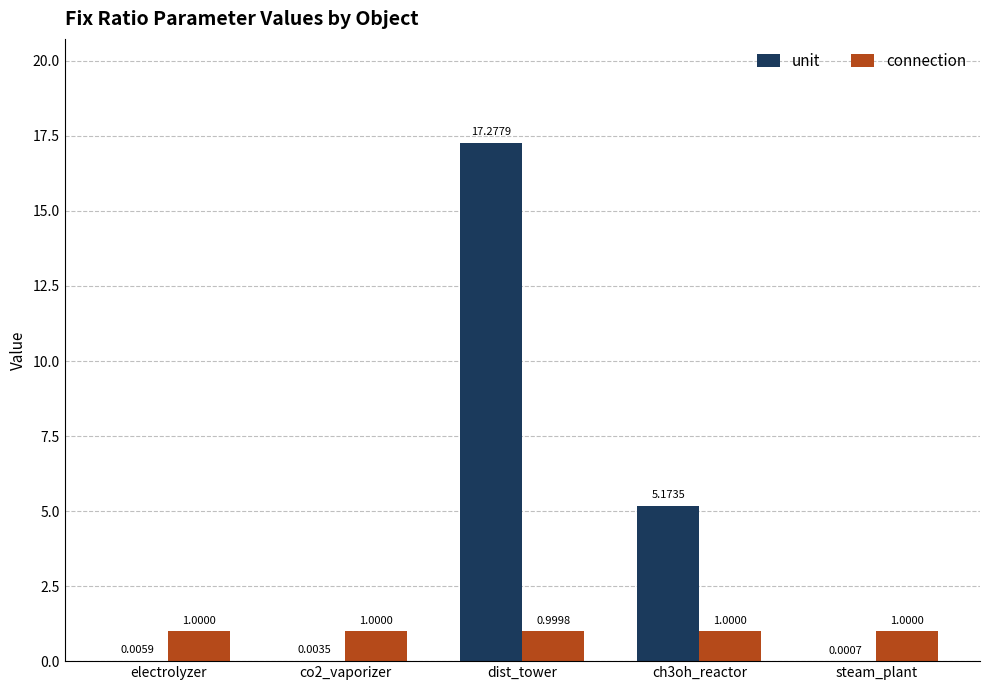

Are the bars grouped side by side (vs. stacked)?

Yes